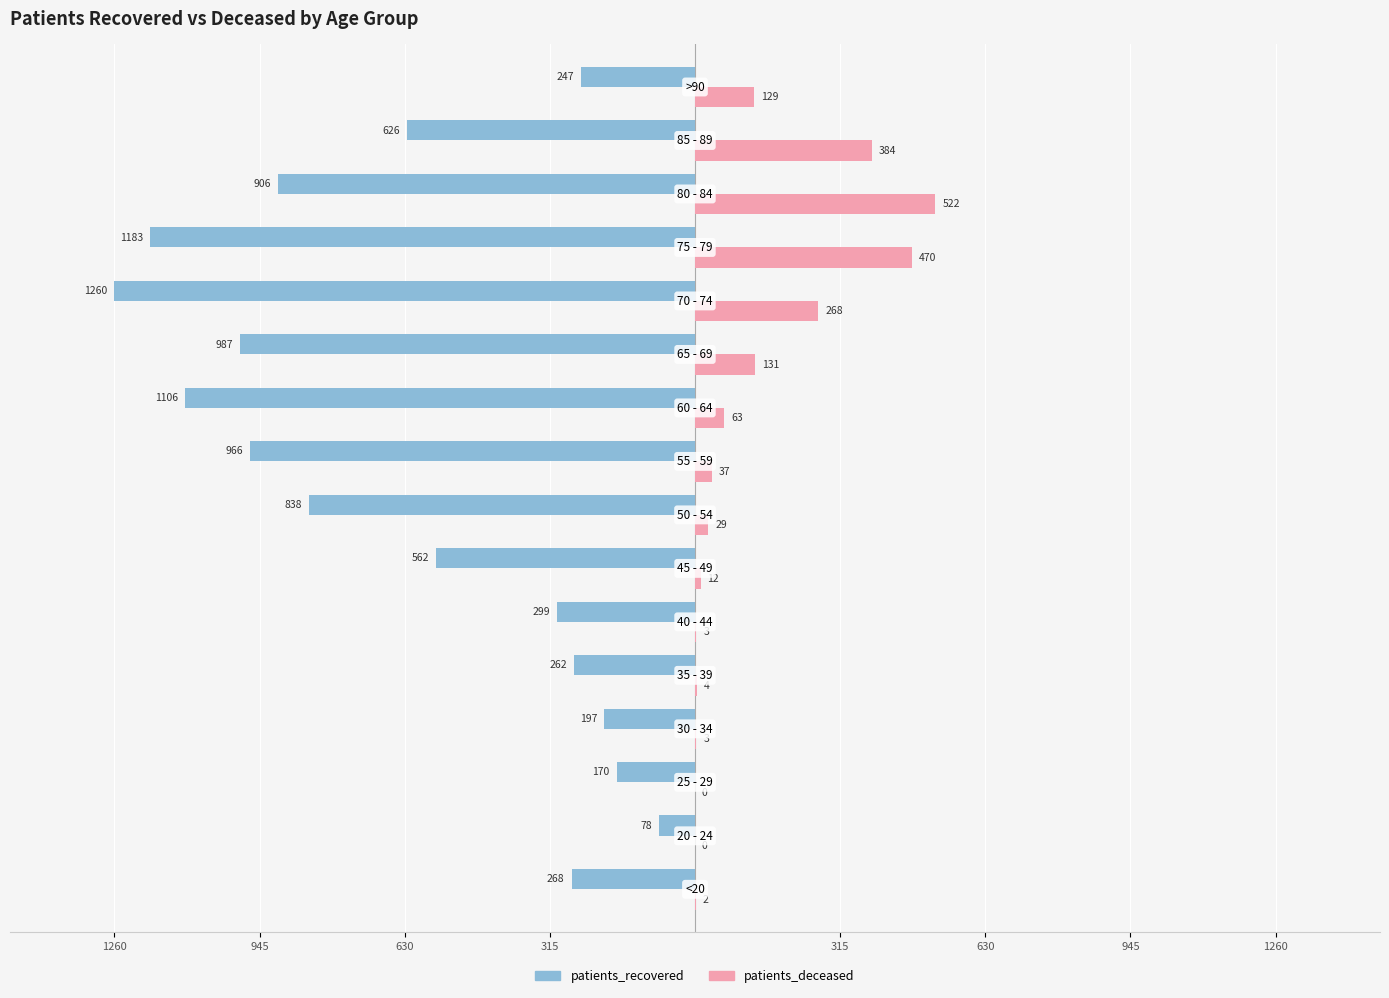

What are all the series names shown in the legend?

patients_recovered, patients_deceased